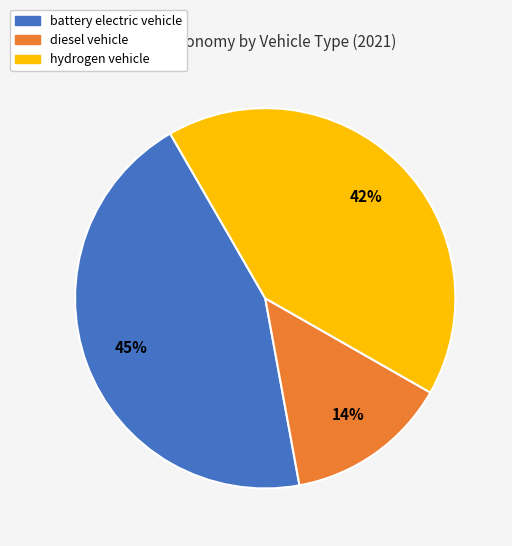

How many segments does this pie chart have?

3